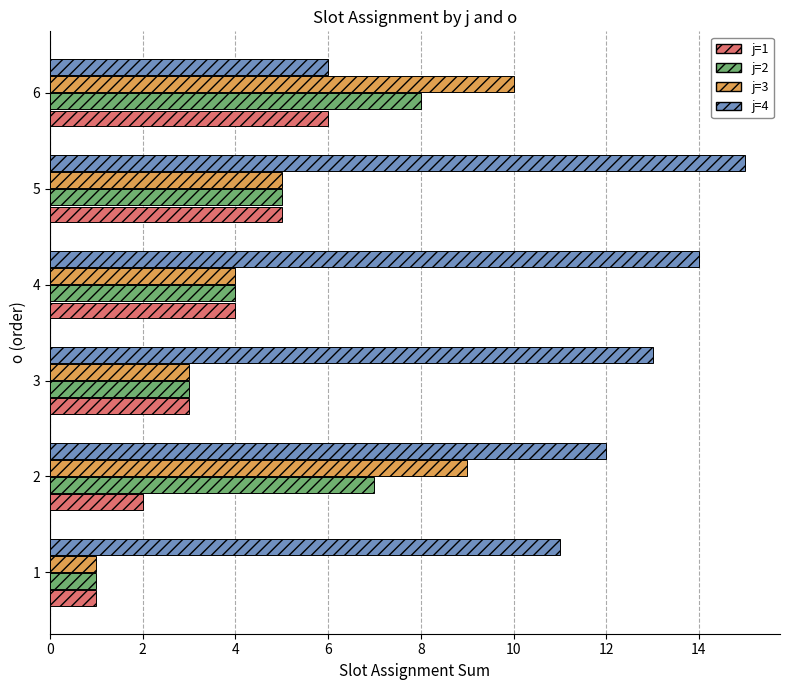

List the labels in order of j=3 value, smallest first.

1, 3, 4, 5, 2, 6